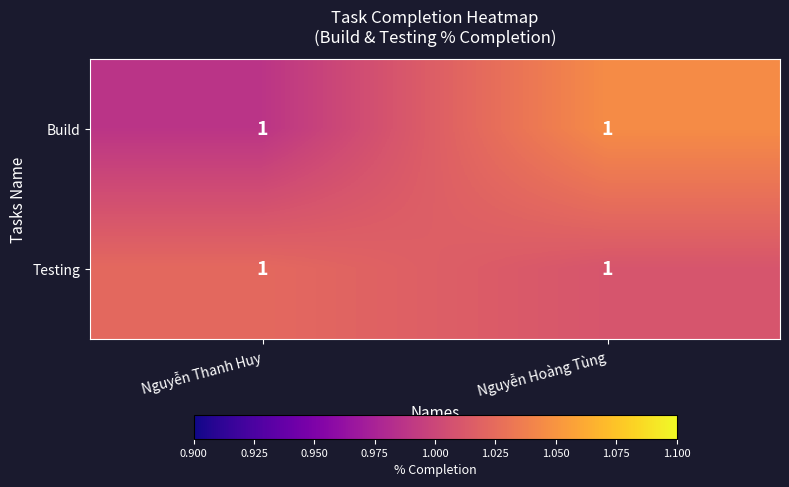

What is the greatest value displayed?

1.0